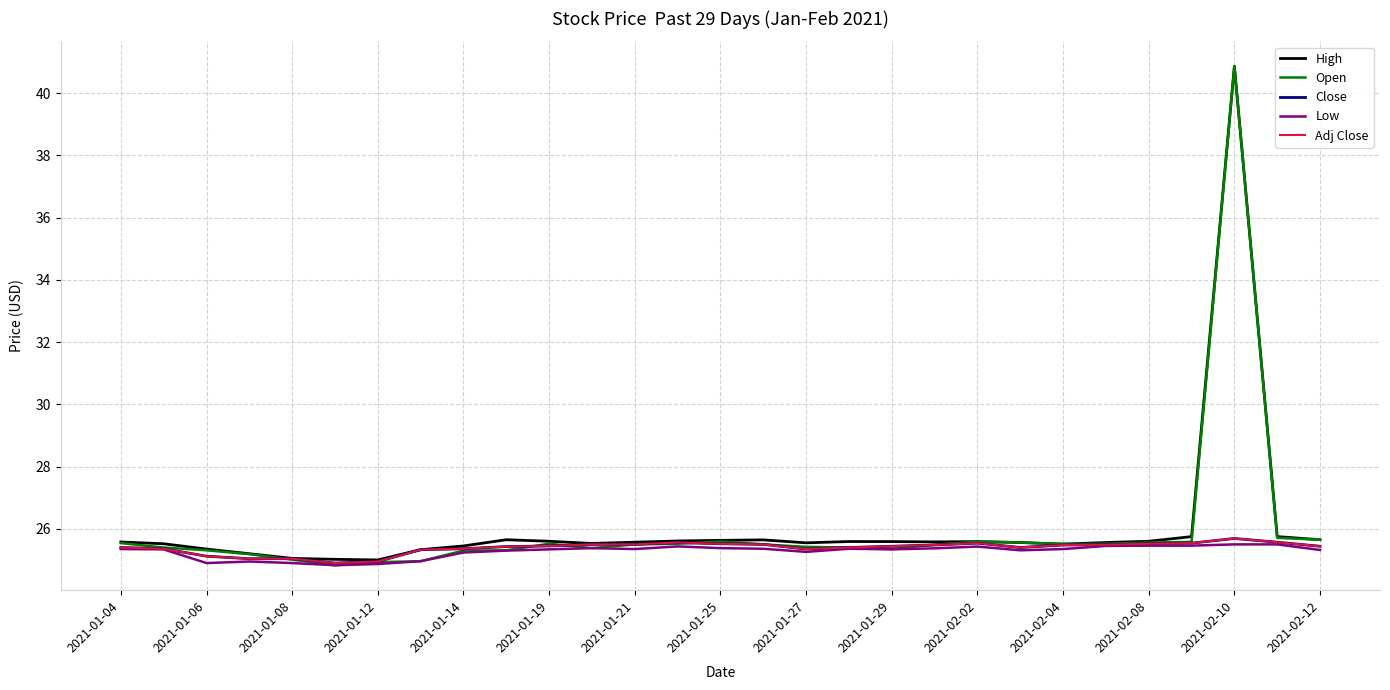

Which series has the widest spread of values?

Open